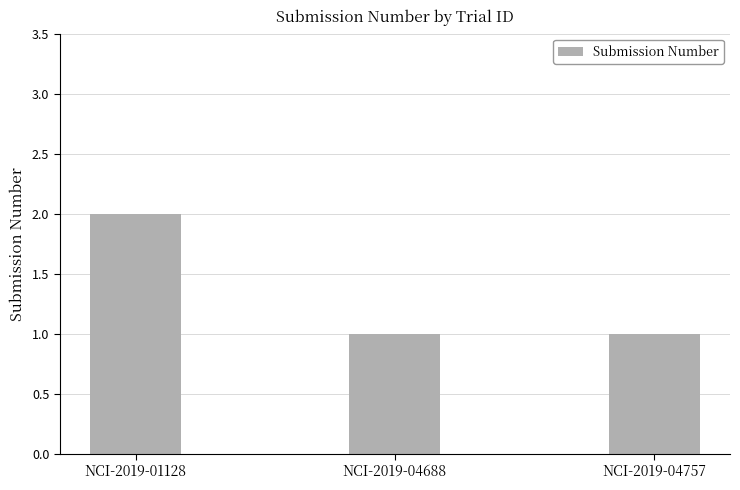

Reading right to left, what are all the values shown in this chart?

1	1	2